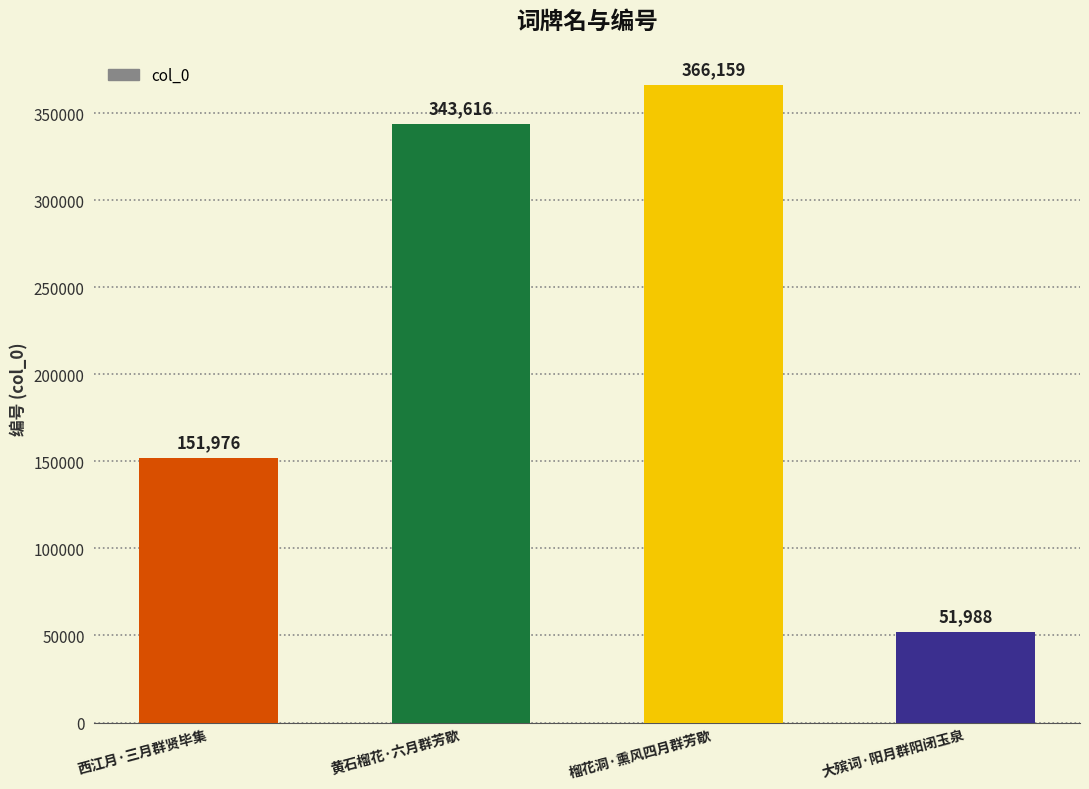

How many series are shown in this chart?

1